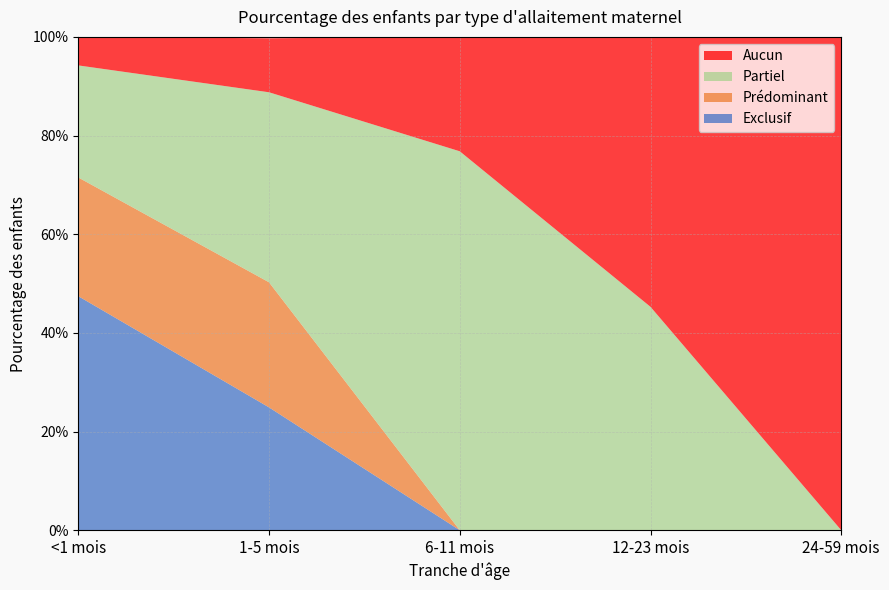

Reading right to left, transcribe all the data shown in this chart.

Exclusif: 0.0	0.0	0.0	0.2	0.5
Prédominant: 0.0	0.0	0.0	0.3	0.2
Partiel: 0.0	0.5	0.8	0.4	0.2
Aucun: 1.0	0.5	0.2	0.1	0.1